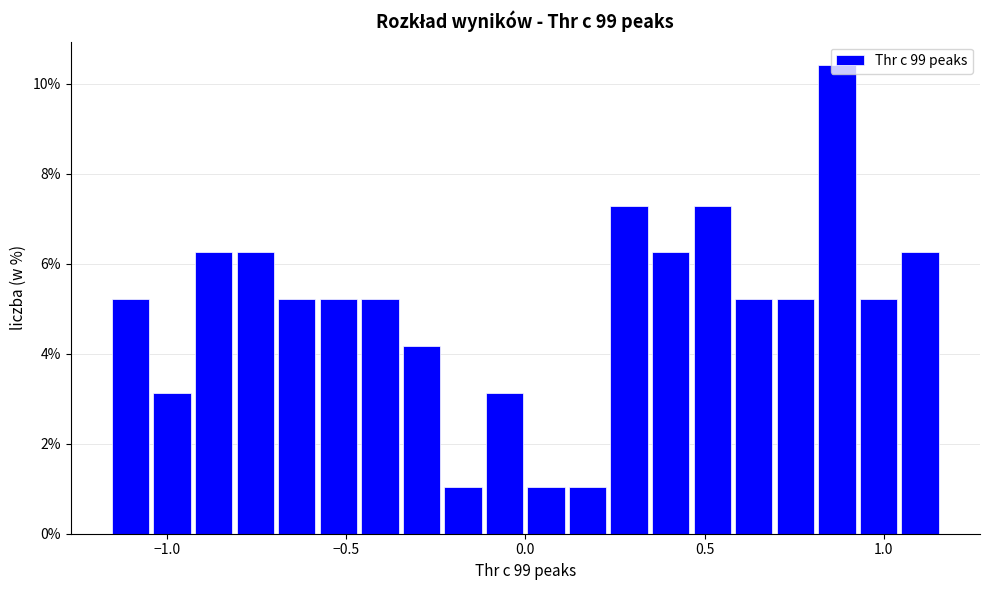

Read against the x-axis, roughly where is the centre of the tallest bar?

0.85